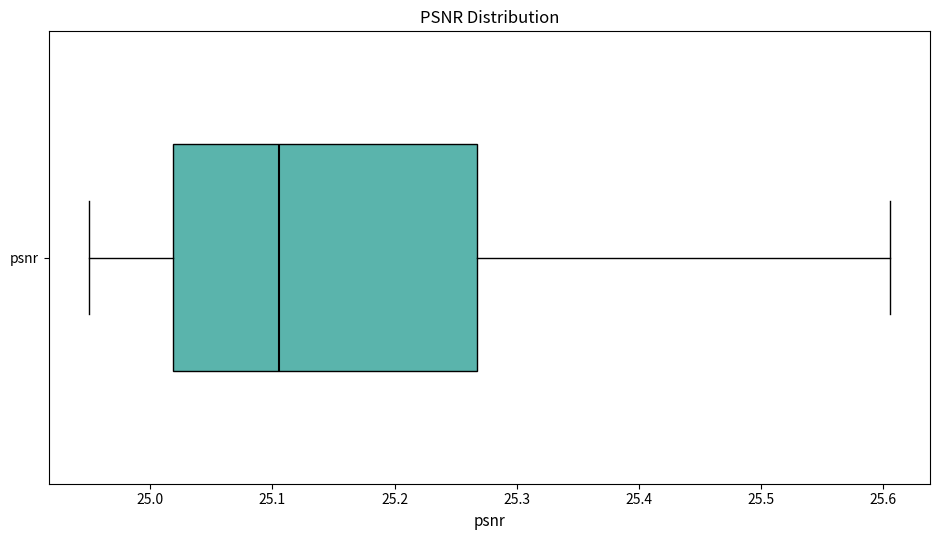

Where is the right edge of the box for psnr on the x-axis? The values are not printed on the chart, so give them approximately, as read against the axis.

25.27